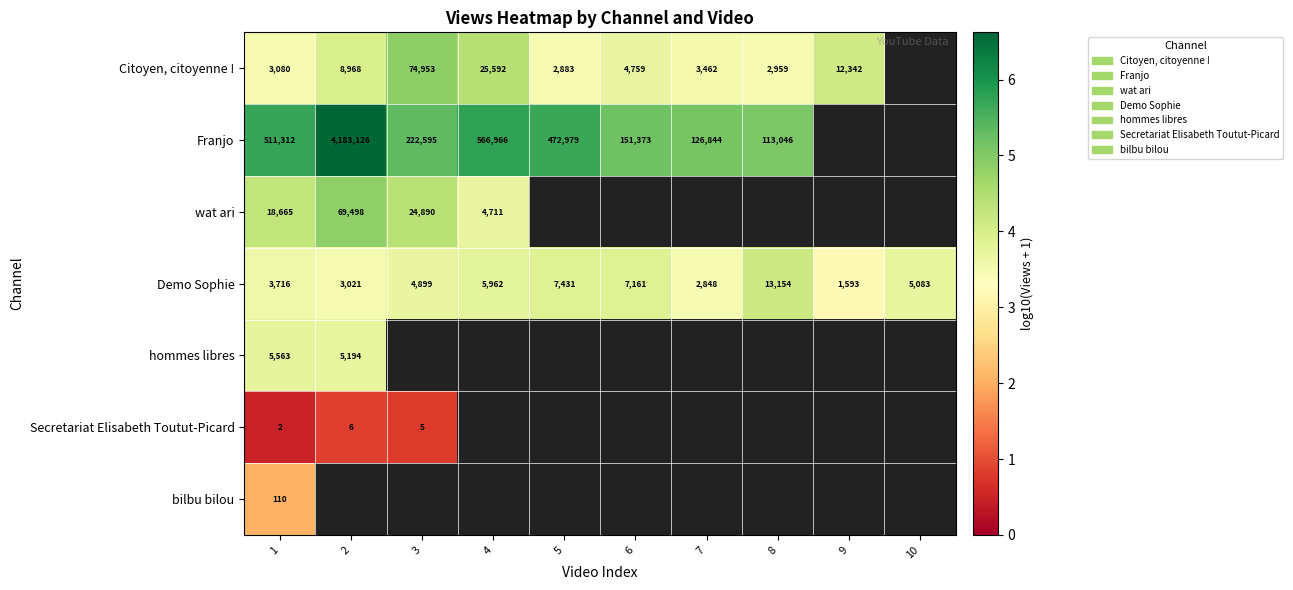

Which label corresponds to the largest value in the chart?

2